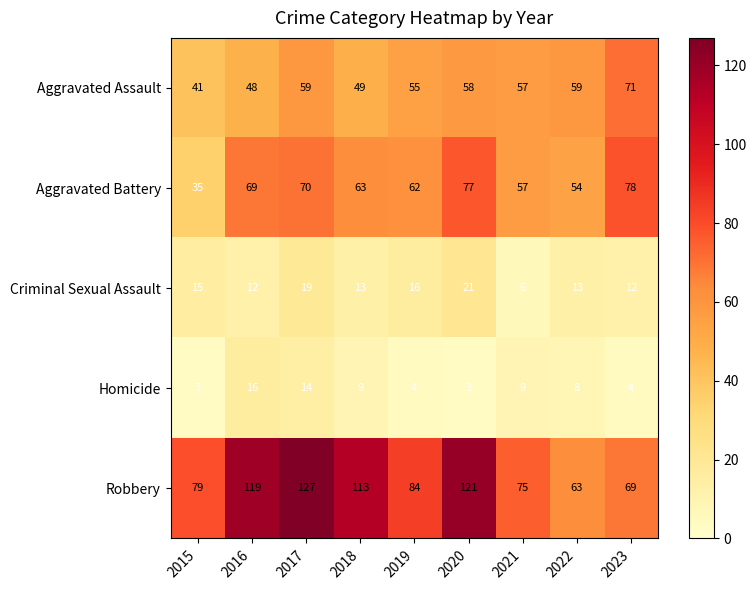

Is it true that Homicide equals 8 at 2022?

True